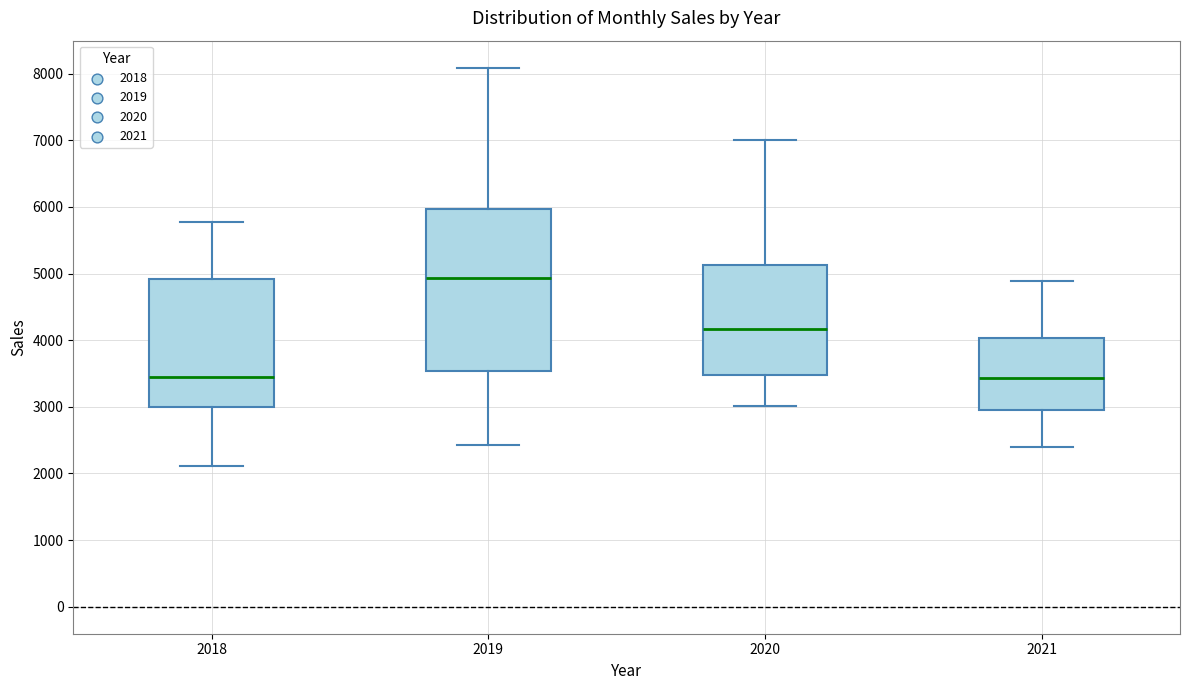

Comparing the boxes themselves (not the whiskers), which one is the tallest?

2019